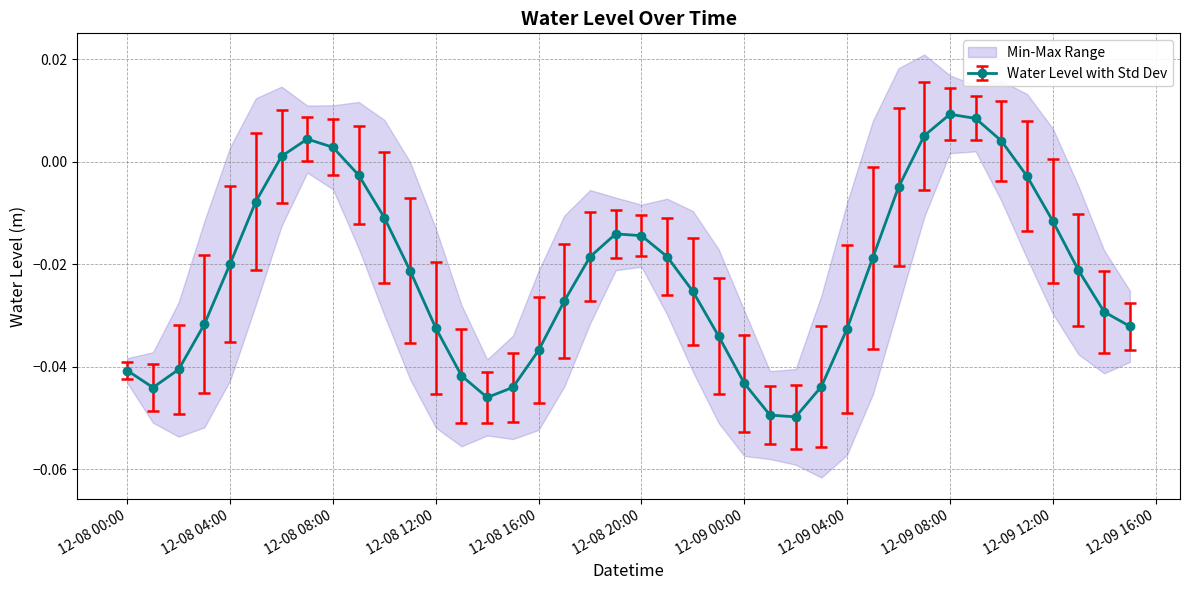

In Water Level with Std Dev, how many points are higher than both neighbors (excluding endpoints)?

3